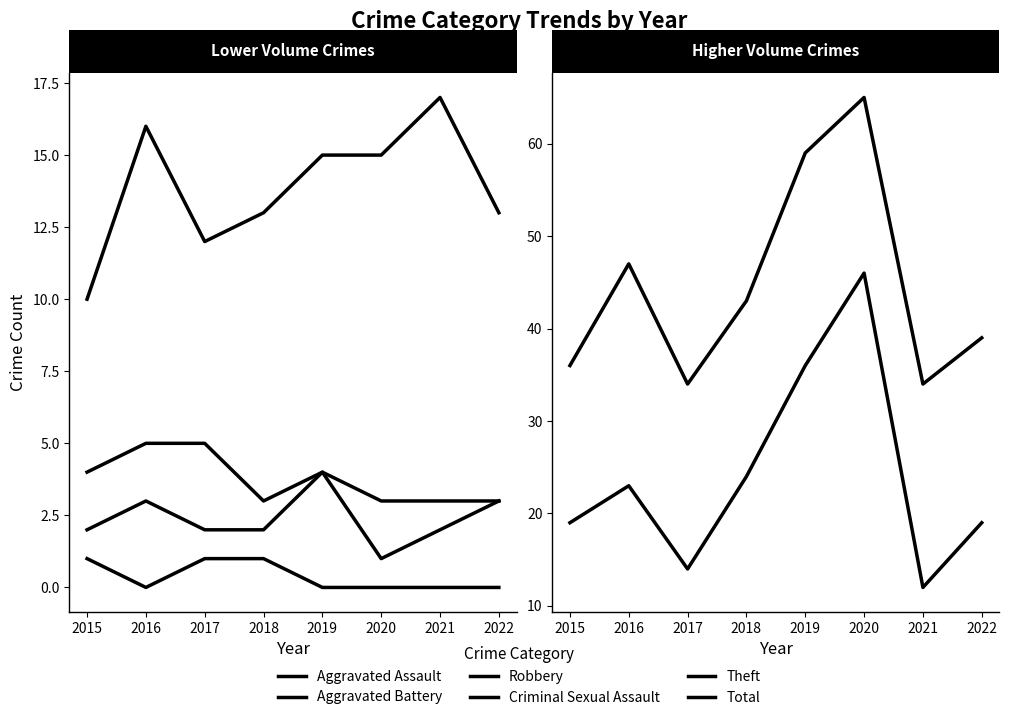

What is the difference between the highest and lowest values at 2020?

65